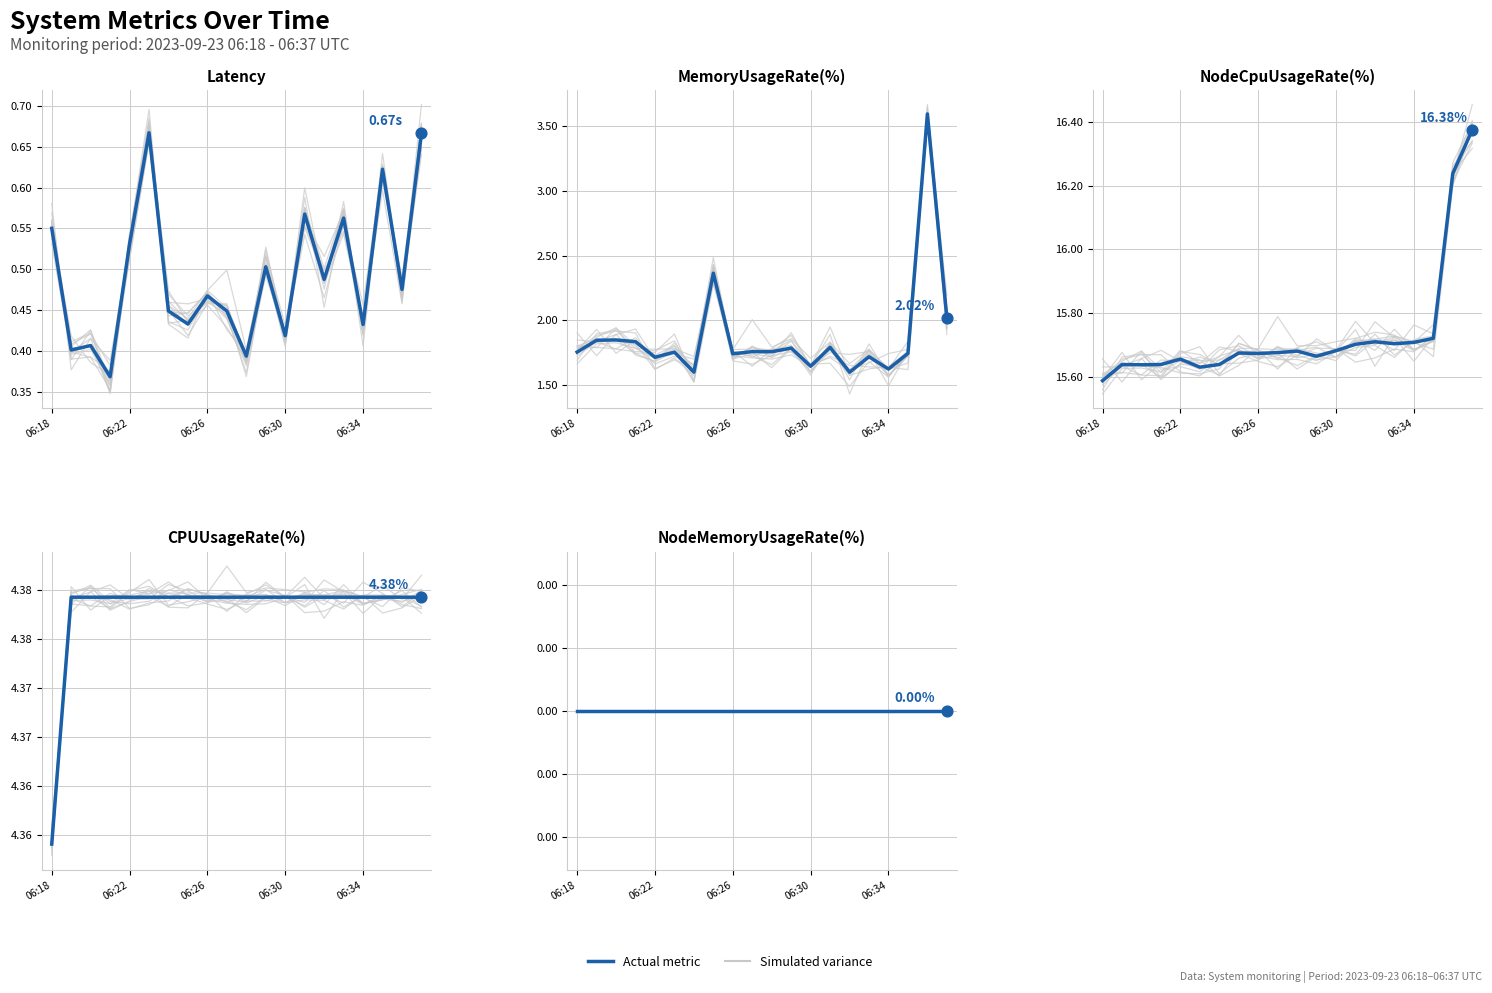

Which series has the largest Y range (max minus min)?

MemoryUsageRate(%)